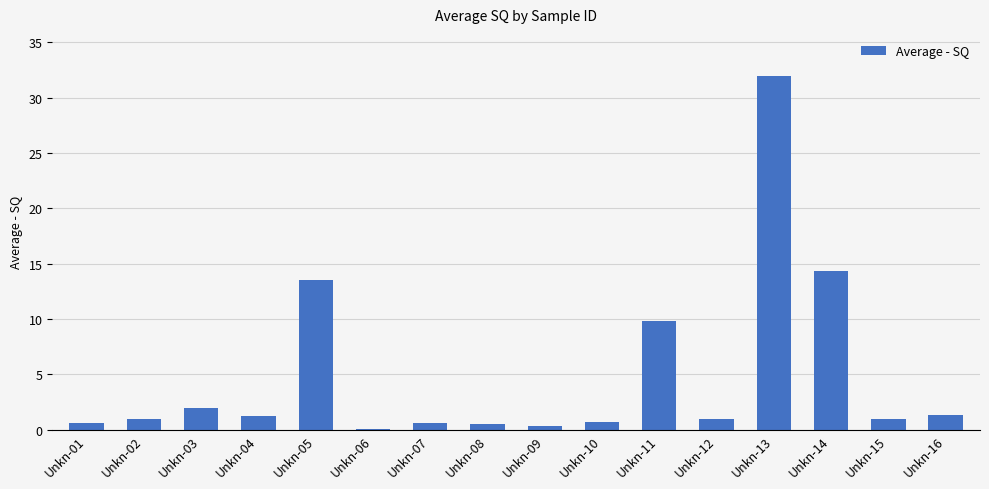

The value at Unkn-13 is 31.9. True or false?

True